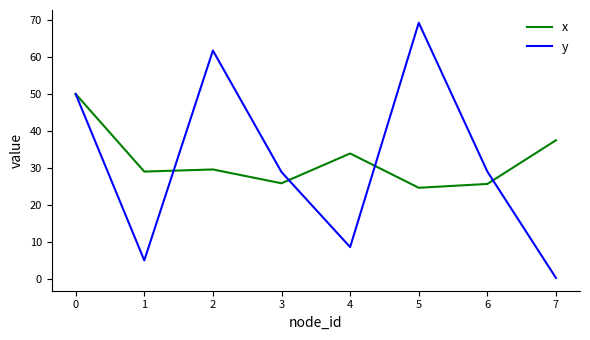

Does the chart have visible grid lines?

No